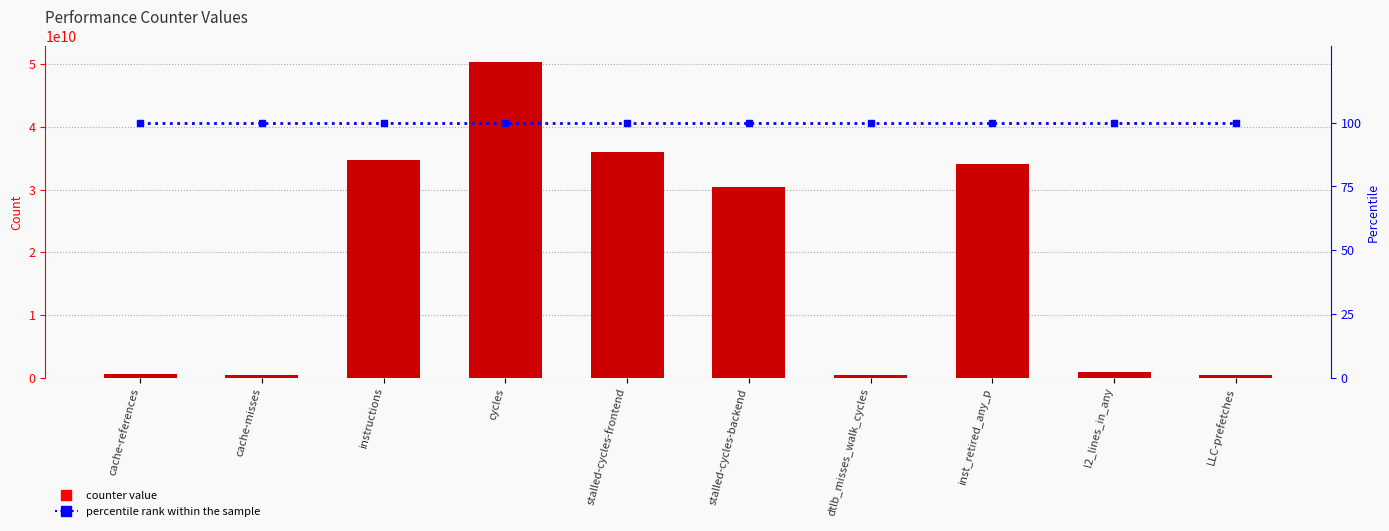

Which series has the largest total across all categories?

value